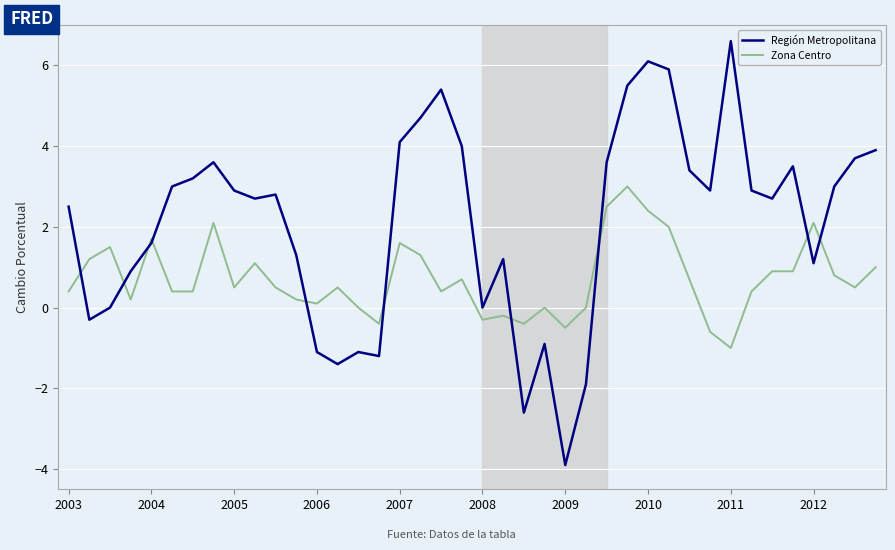

Which series has the largest range (max minus min)?

Región Metropolitana